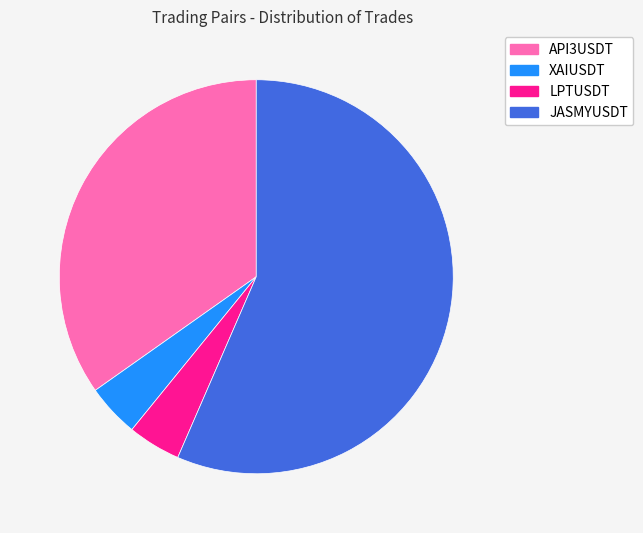

Combined, do API3USDT and JASMYUSDT account for over 50%?

Yes